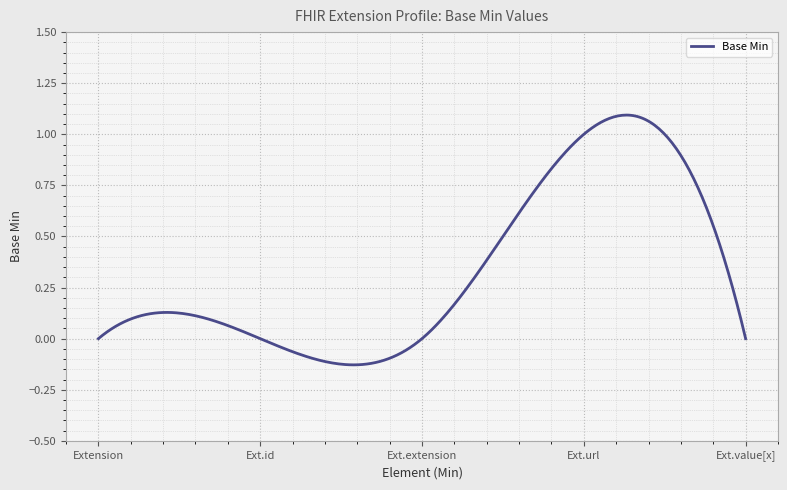

What is the difference between the maximum and minimum values?

1.2